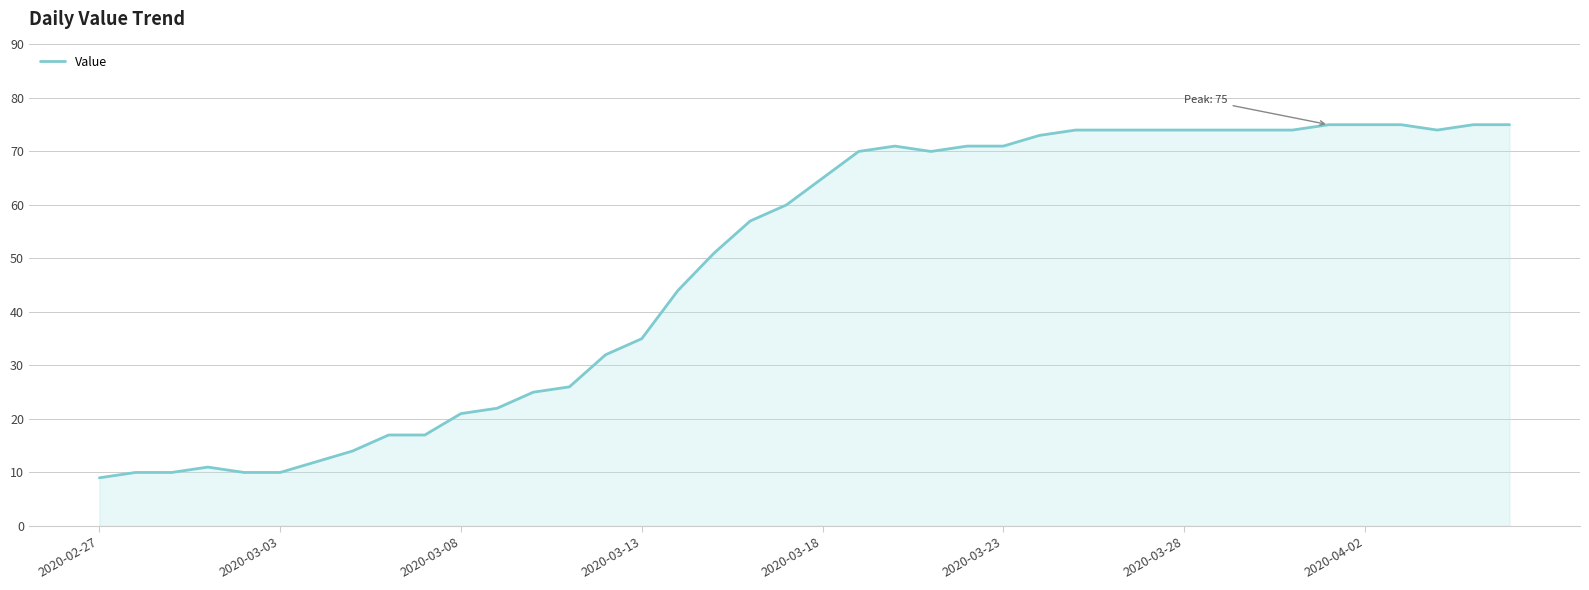

What is the greatest value displayed?

75